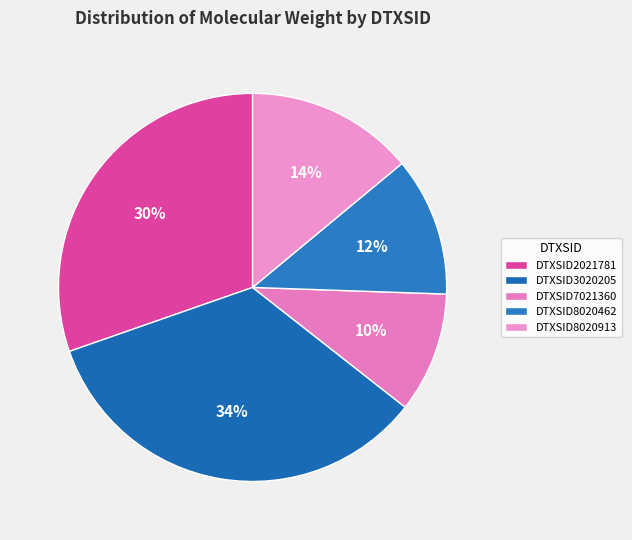

To the nearest percent, what is the difference between the DTXSID7021360 and DTXSID2021781 slice percentages?

20%